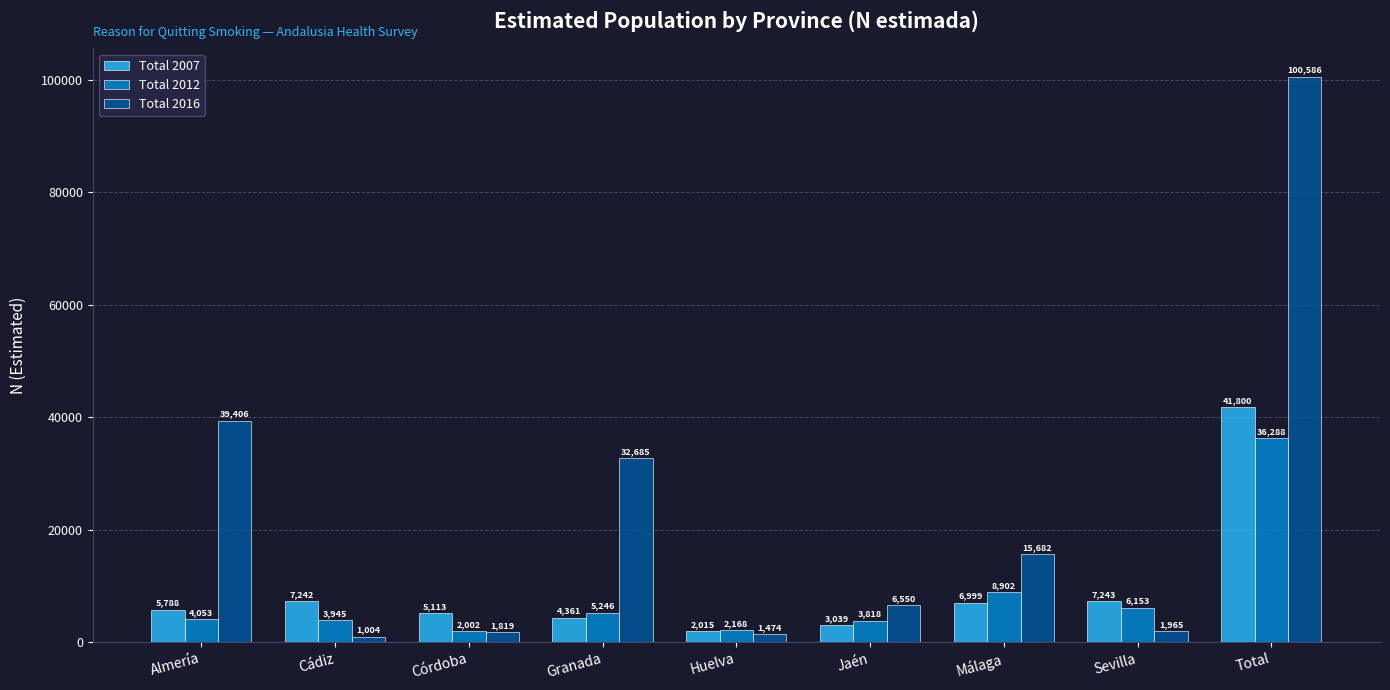

The Total 2016 series shows 6550 at Jaén. True or false?

True